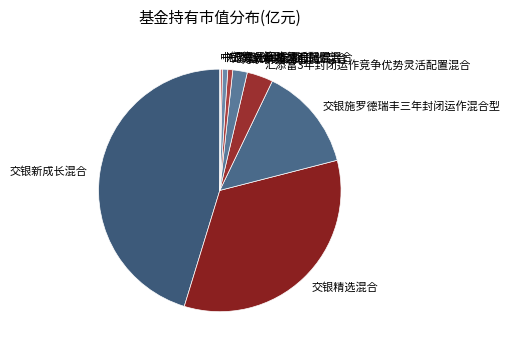

The 汇添富悦享定期开放混合 slice represents 14% of the pie. True or false?

False